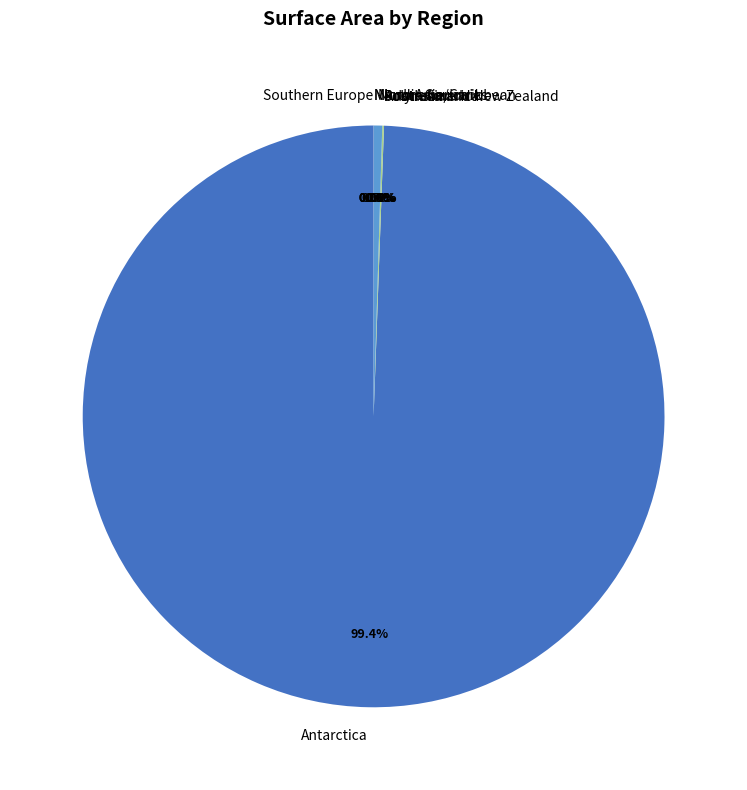

Count the number of slices in the pie.

8